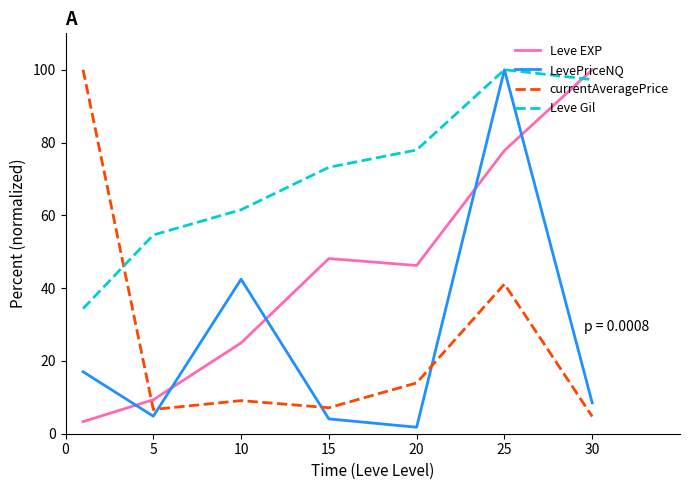

What are all the series names shown in the legend?

Leve EXP, LevePriceNQ, currentAveragePrice, Leve Gil